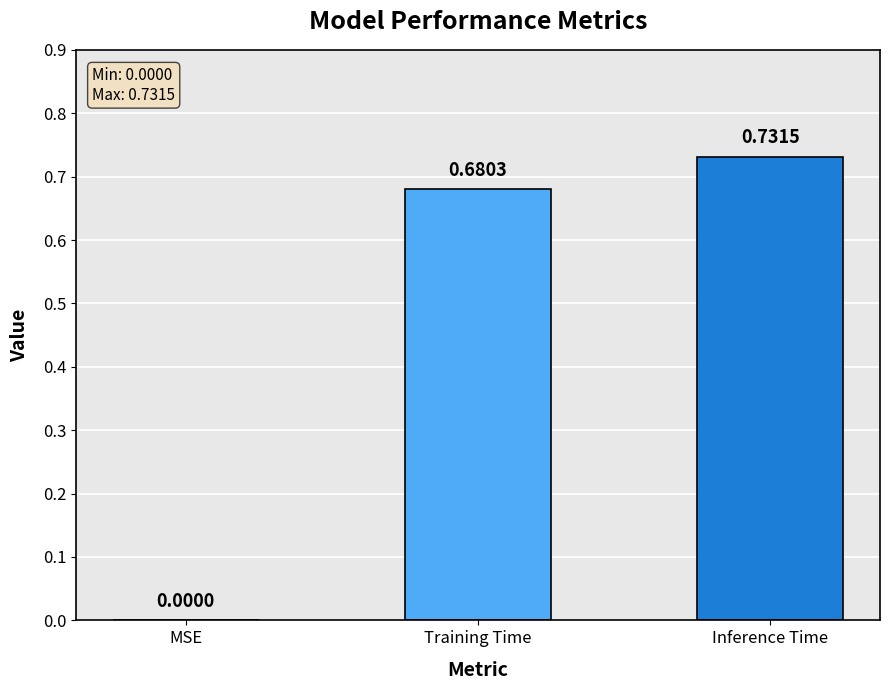

Between Inference Time and MSE, which is larger?

Inference Time